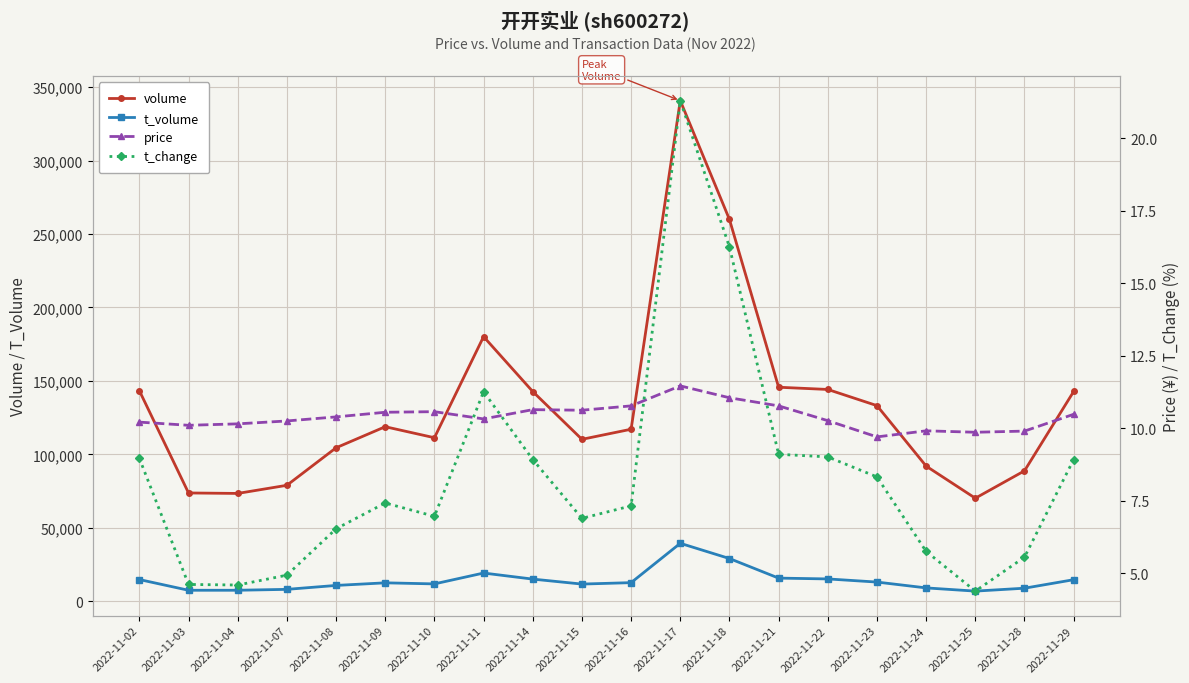

At which category does the chart reach its minimum across all series?

2022-11-25